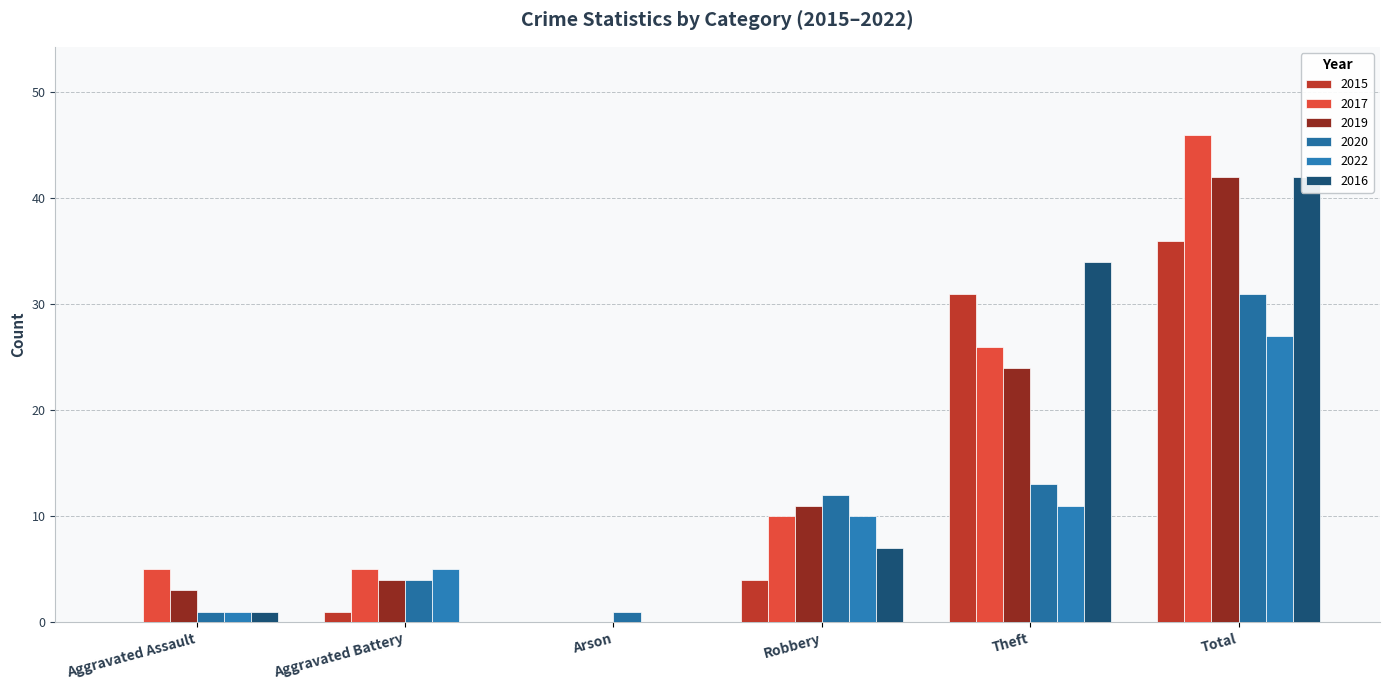

How many series are shown in this chart?

6